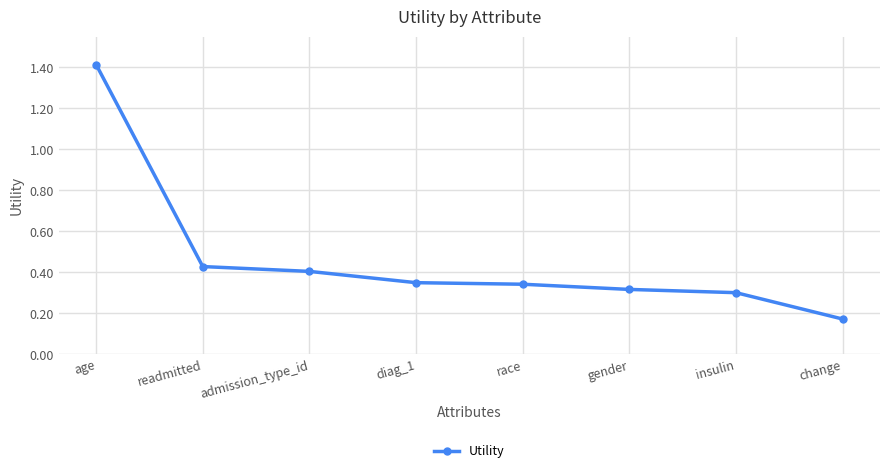

The value at diag_1 is 0.3. True or false?

True